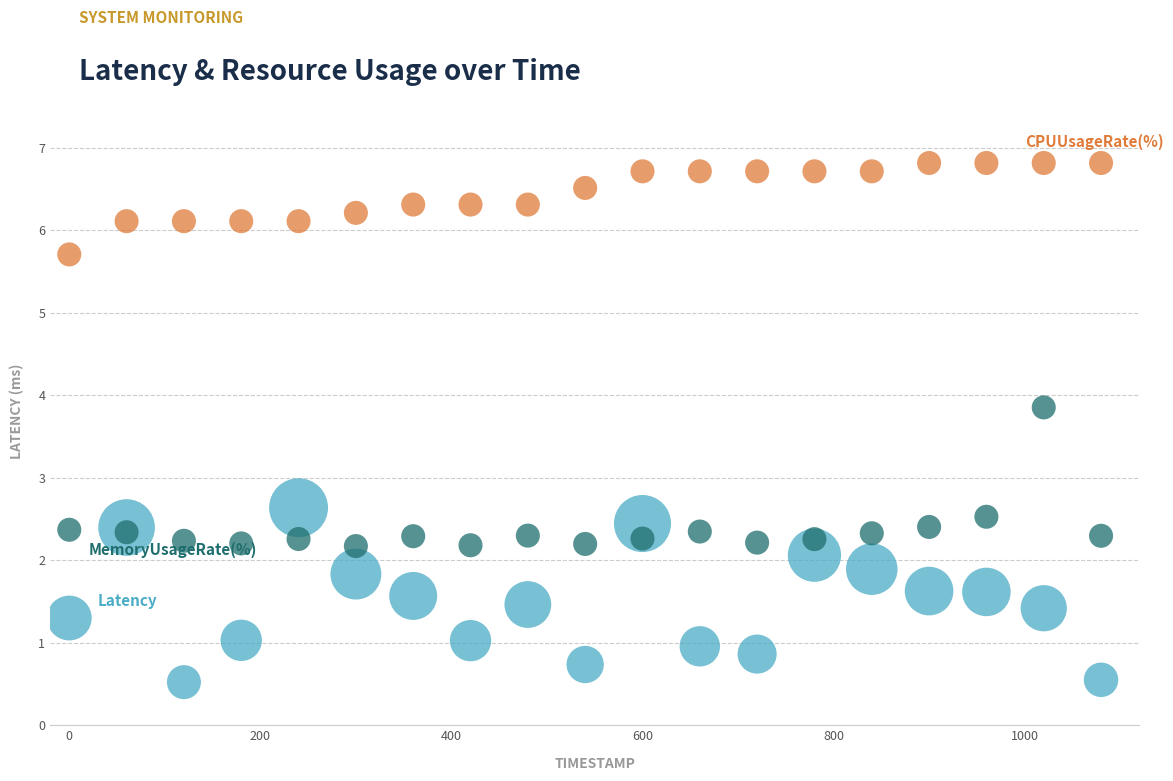

Across all series, what Y value is closest to 3?

2.6